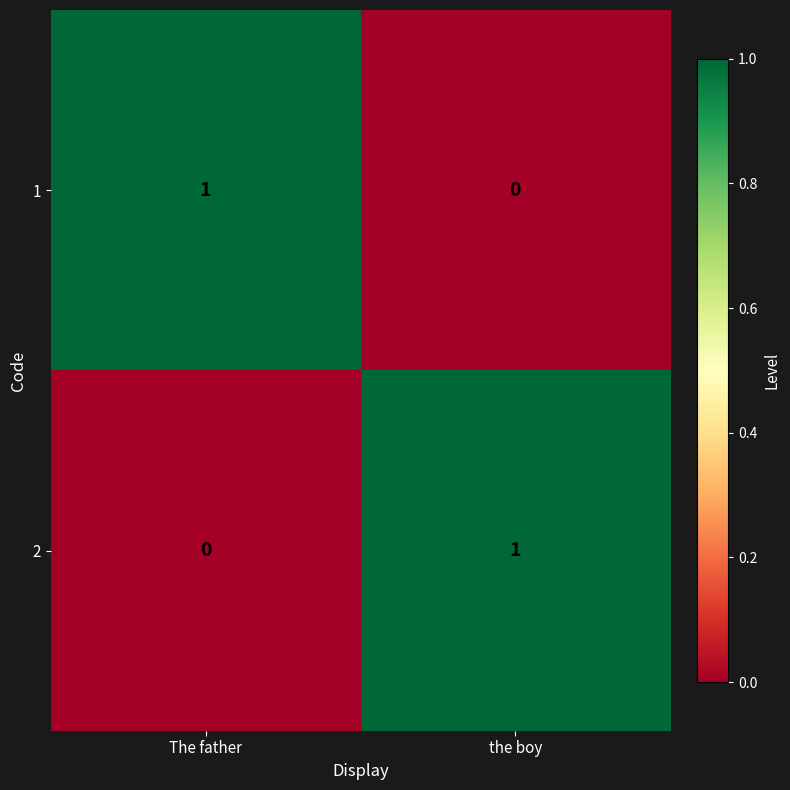

What is the spread (max minus min) of values at the boy?

1